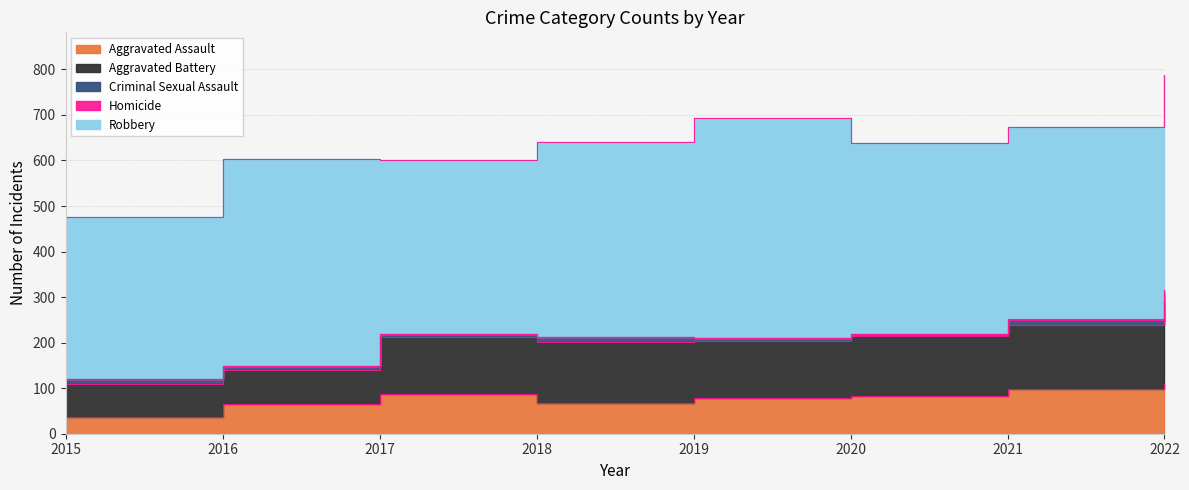

Reading left to right, list all the values displayed in this chart.

Aggravated Assault: 37	66	87	67	78	82	99	110
Aggravated Battery: 73	74	126	135	125	133	139	180
Criminal Sexual Assault: 11	8	5	10	7	3	11	20
Homicide: 0	1	1	1	1	2	4	5
Robbery: 354	454	383	427	483	418	421	472